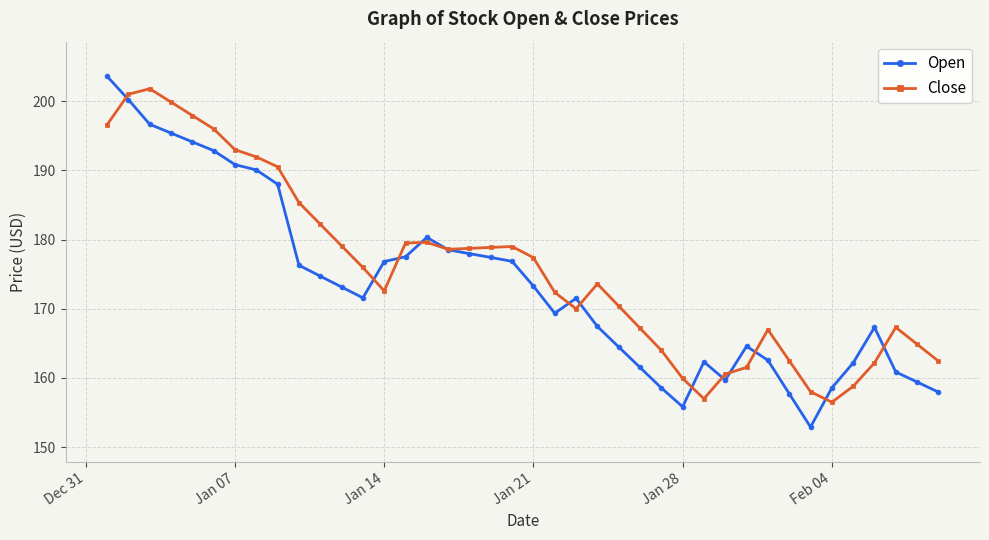

What is the value of the Open point at the 30th from the left?

159.7